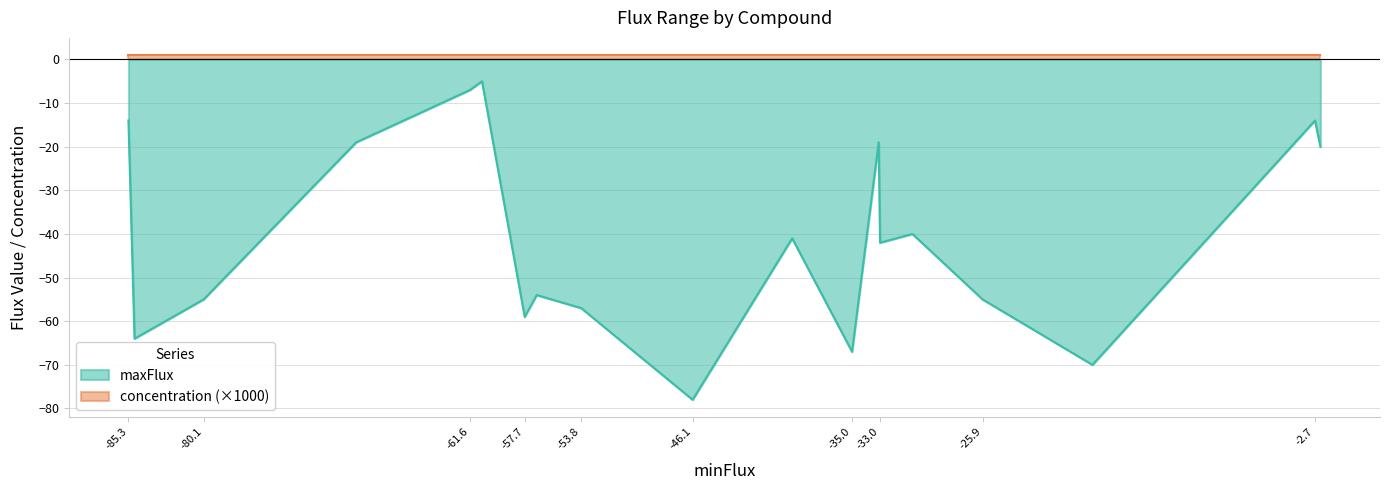

What is the maximum value for maxFlux?

-5